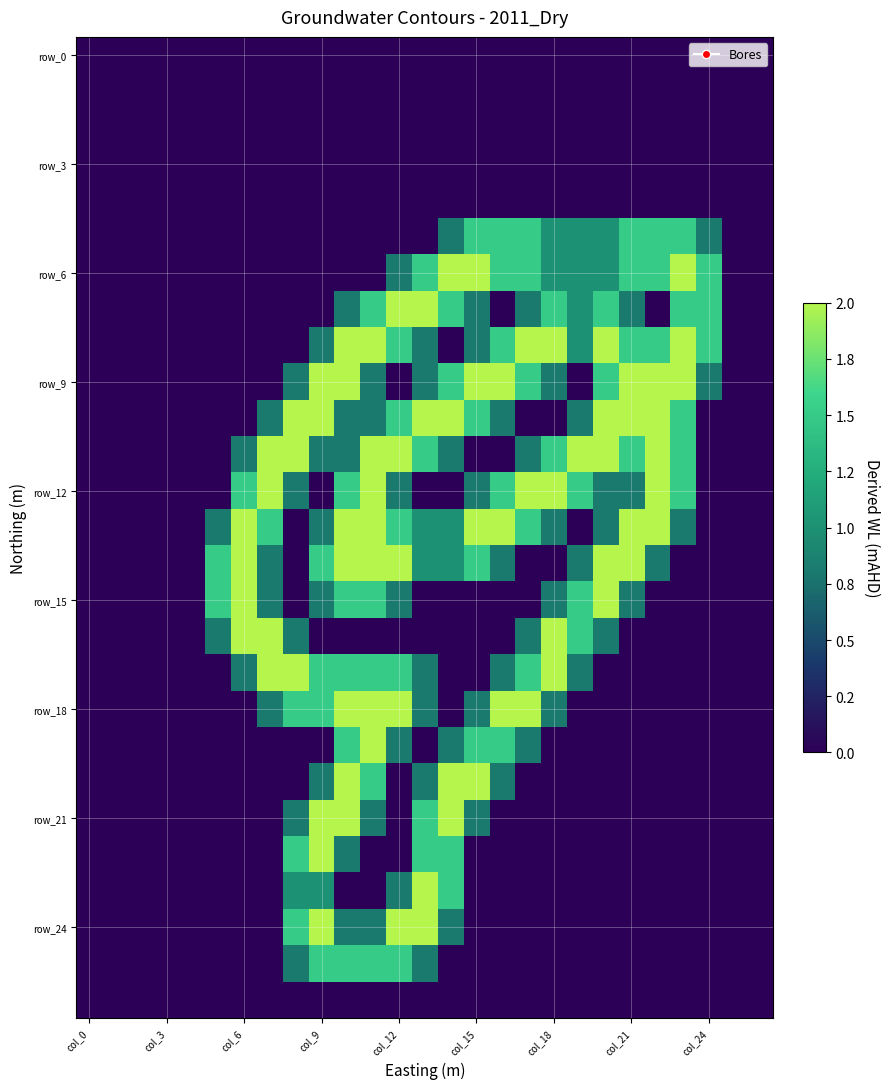

At which category does the chart reach its peak across all series?

14